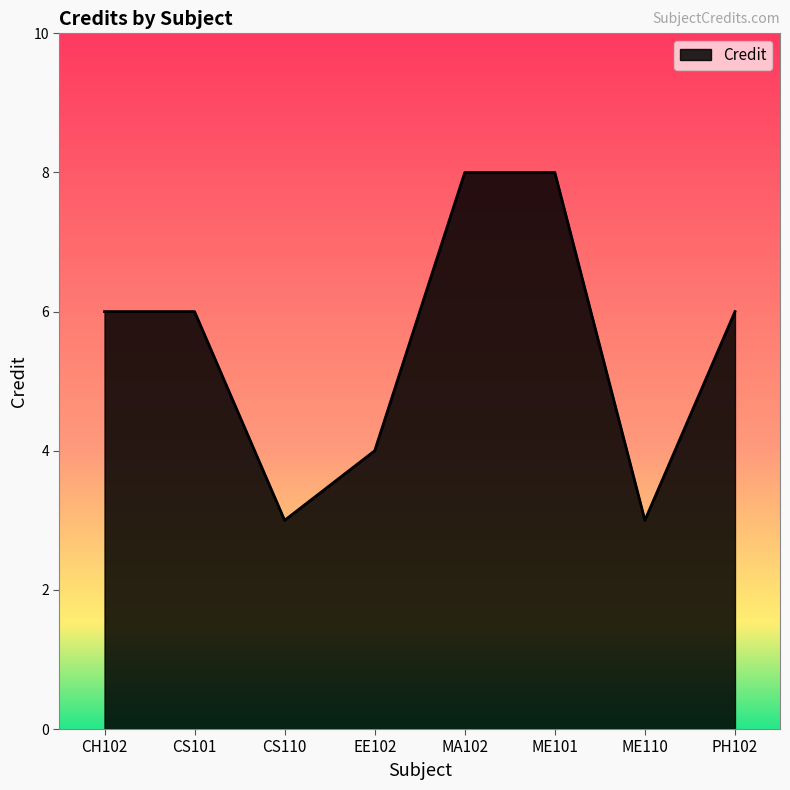

Between PH102 and ME101, which is larger?

ME101